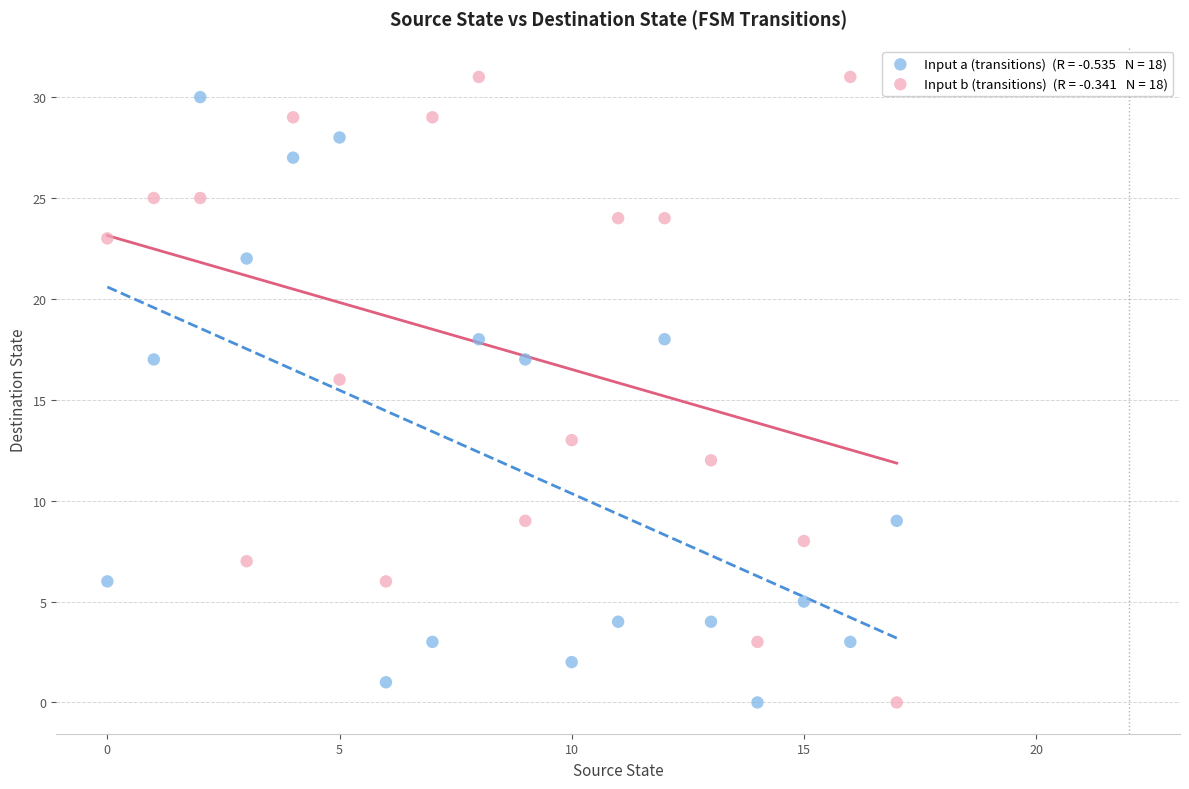

Across all data points, what is the range of Y values (max minus min)?

31